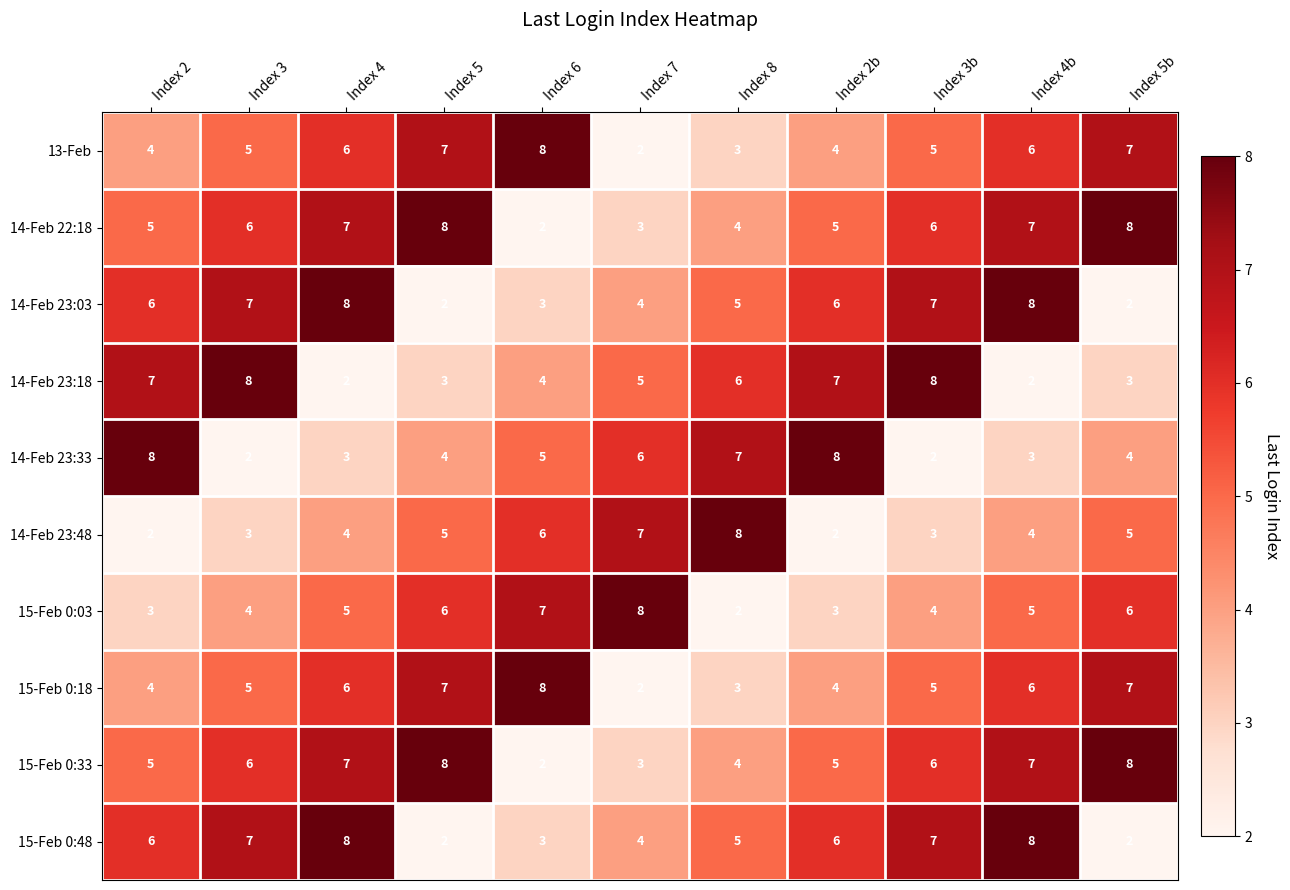

Is it true that 15-Feb 0:03 equals 3 at Index 5?

False